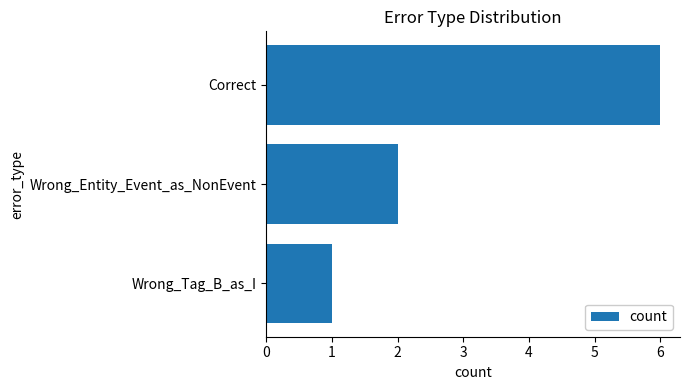

List the labels in order of value, smallest first.

Wrong_Tag_B_as_I, Wrong_Entity_Event_as_NonEvent, Correct